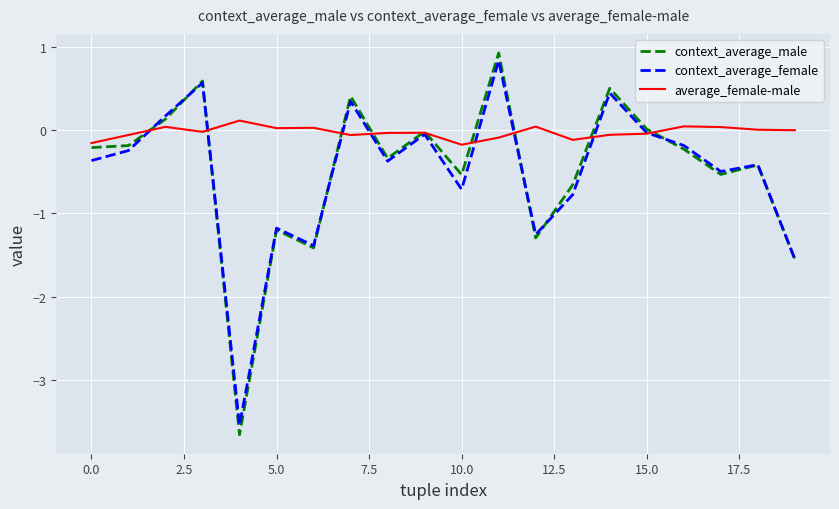

Which series has the largest total across all categories?

average_female-male